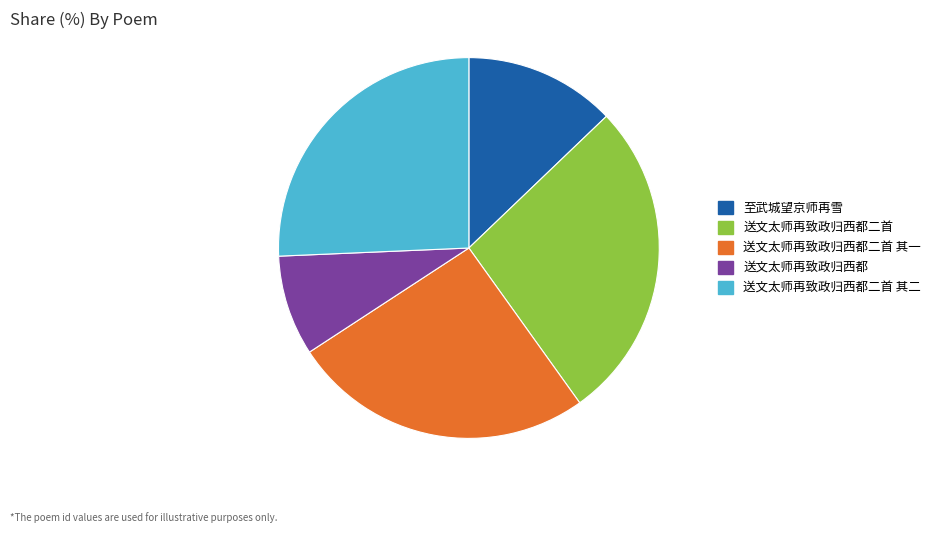

Combined, do 送文太师再致政归西都二首 其一 and 送文太师再致政归西都二首 account for over 50%?

Yes